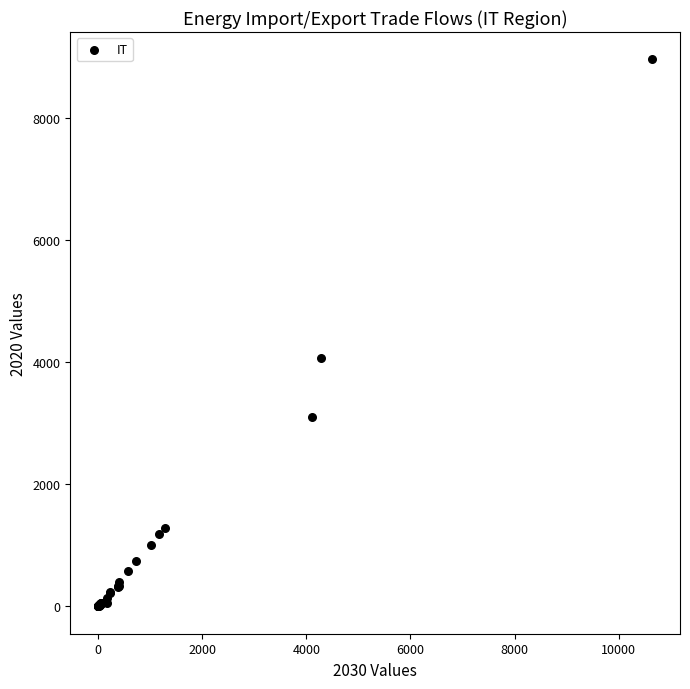

What Y value in the scatter plot is closest to 4481?

4066.1